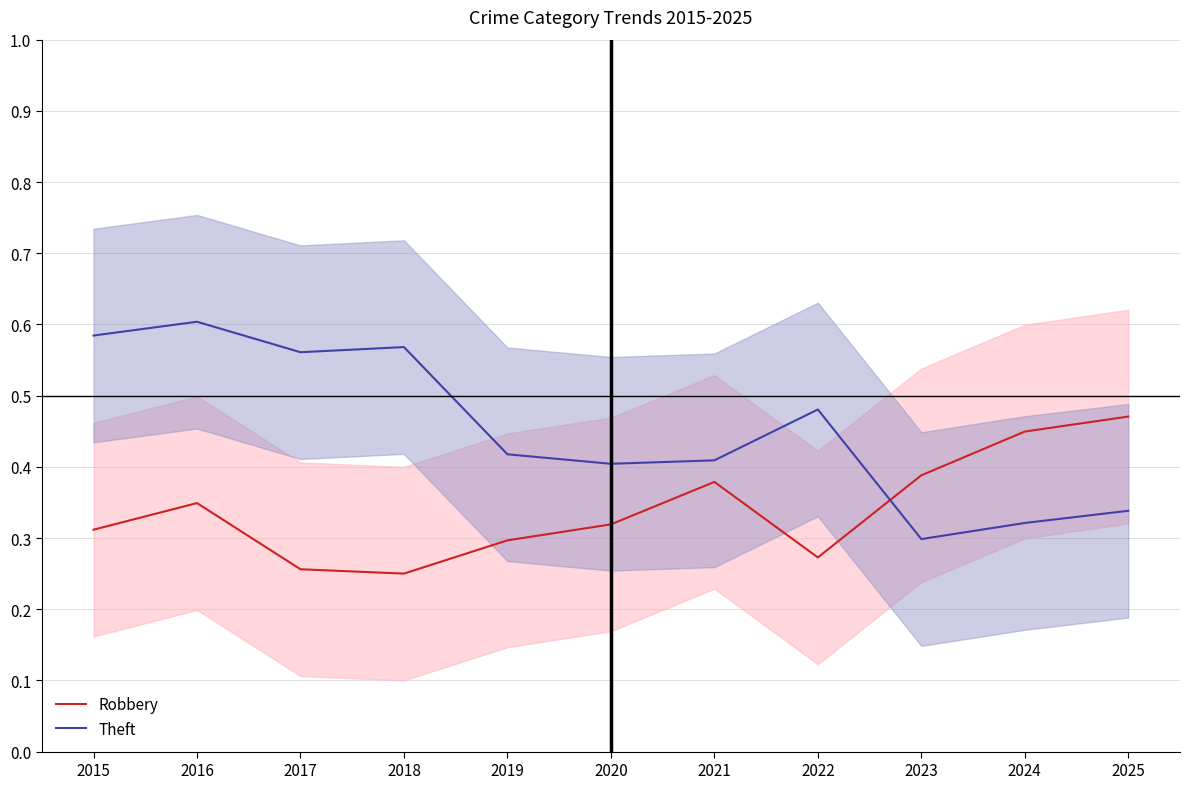

In Theft, how many points are higher than both neighbors (excluding endpoints)?

3